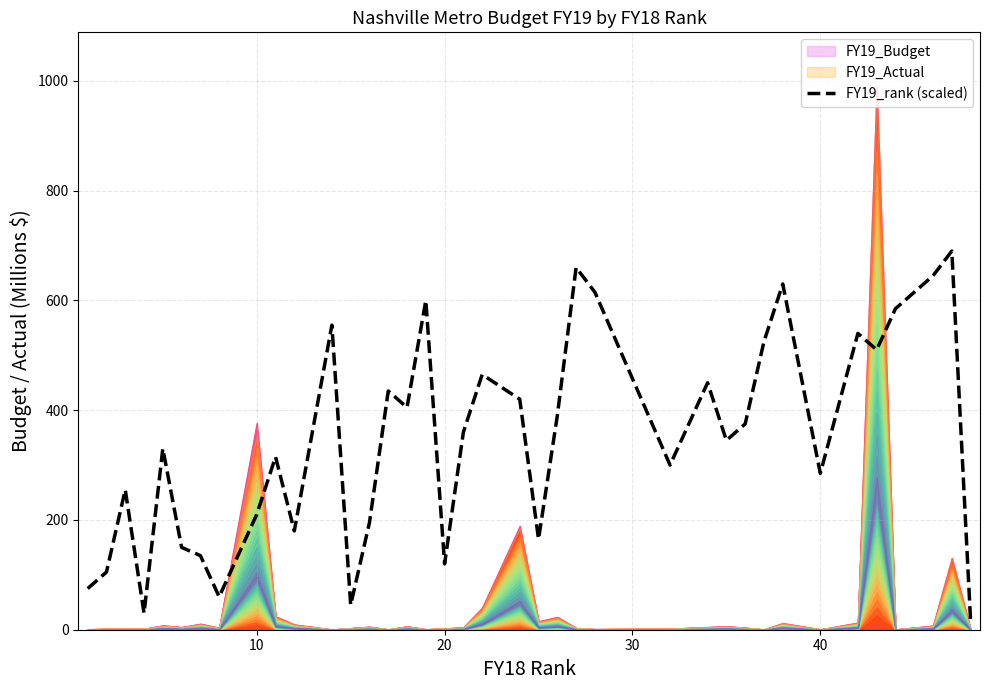

How many values exceed 360?

18